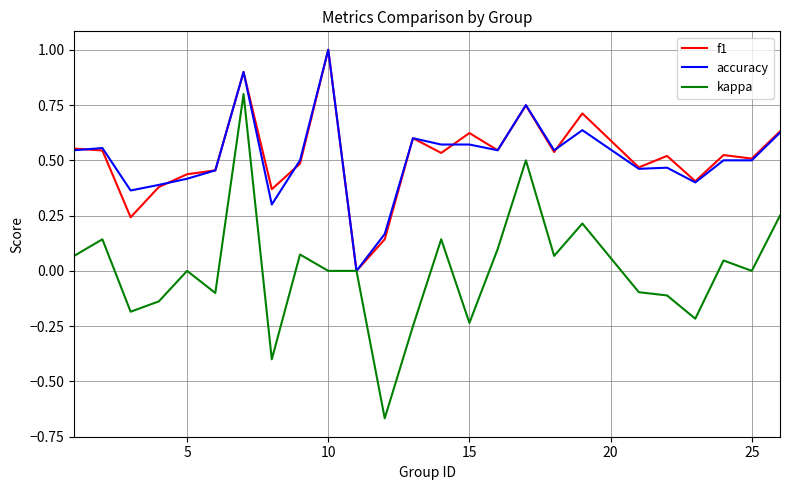

What is the maximum value shown in the chart?

1.0